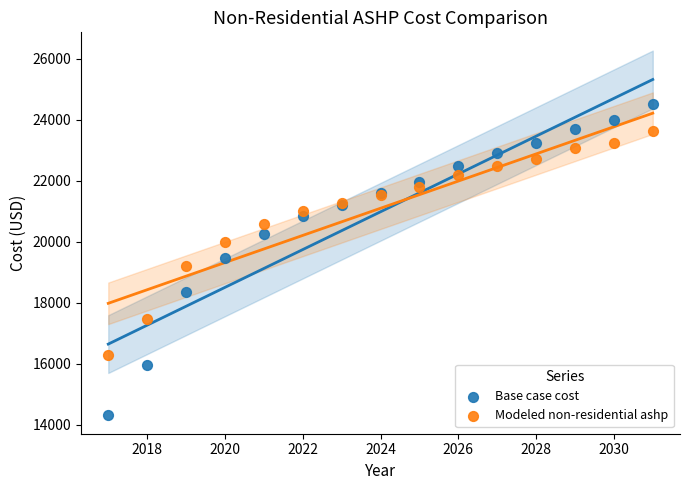

Which series reaches the minimum Y coordinate?

Base case cost